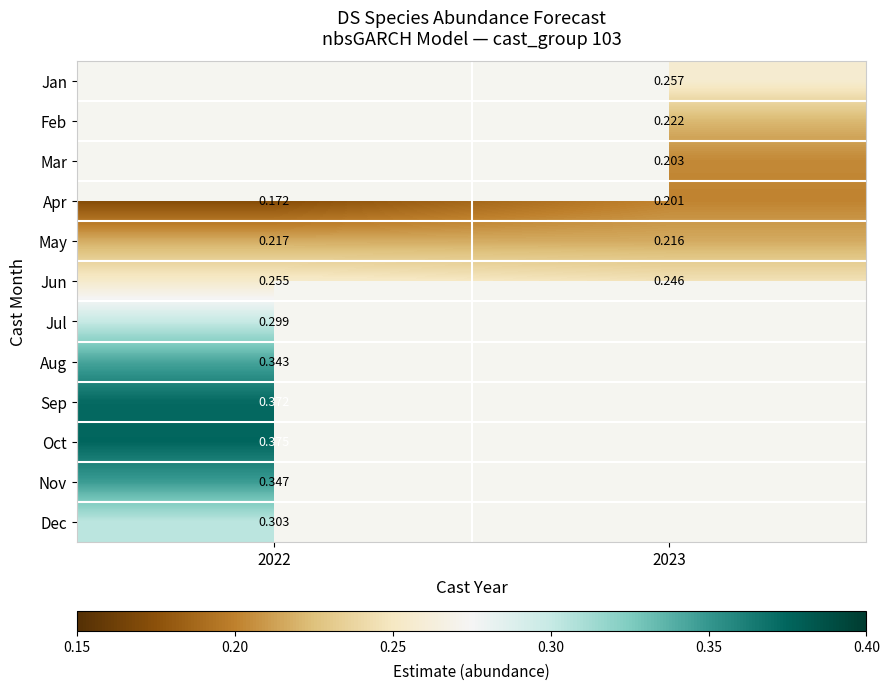

Where is Oct nearest to the value 0?

2022